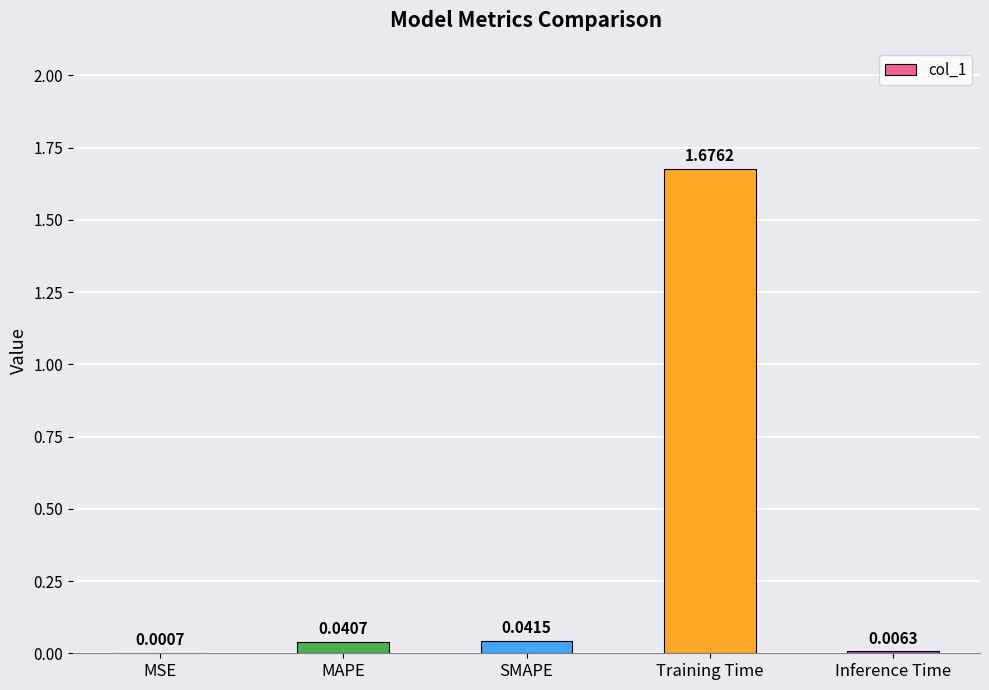

Does the chart contain stacked bars?

No